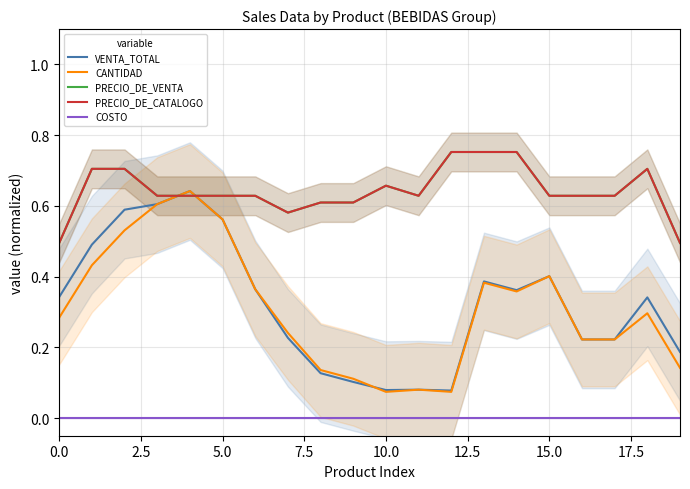

What is the difference between the VENTA_TOTAL values at 9 and 17?

0.1